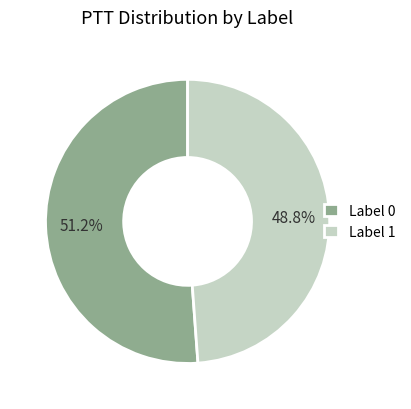

Is there any slice that represents more than half of the pie?

Yes